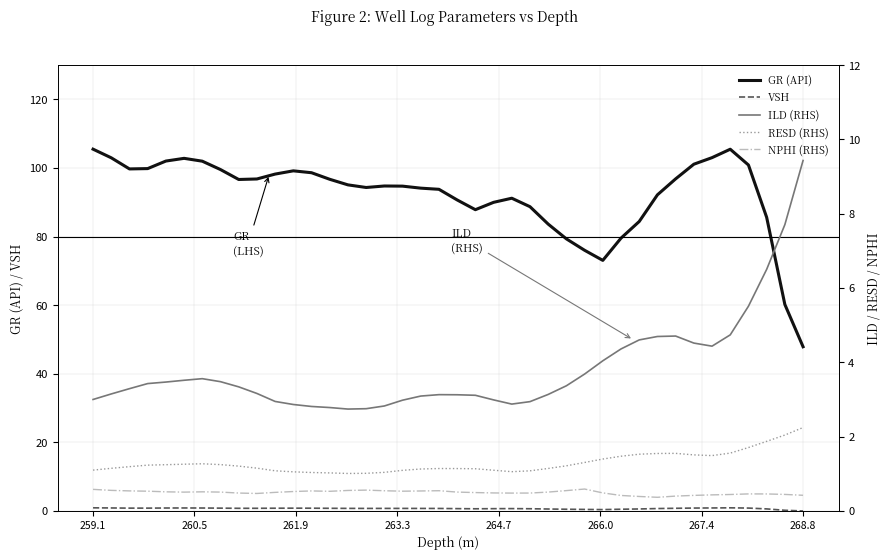

Rank the series by their maximum value, from highest to lowest.

GR (API), ILD (RHS), RESD (RHS), VSH, NPHI (RHS)